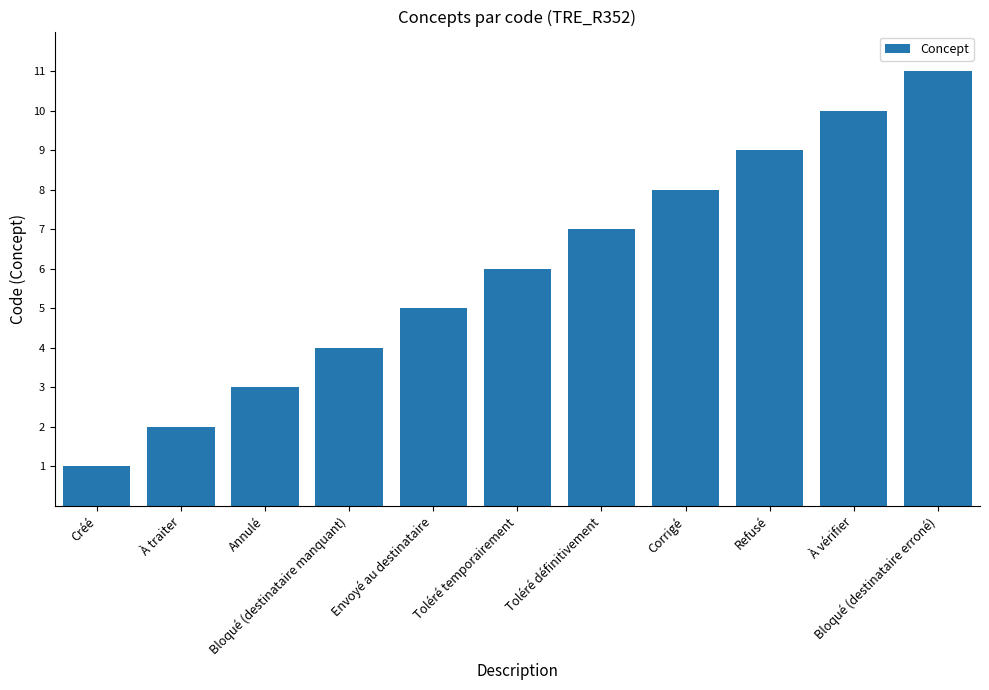

What is the maximum value shown in the chart?

11